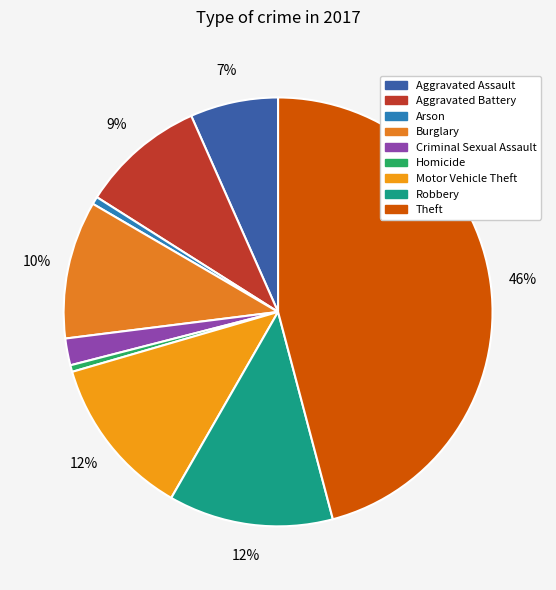

Does any single category account for the majority?

No